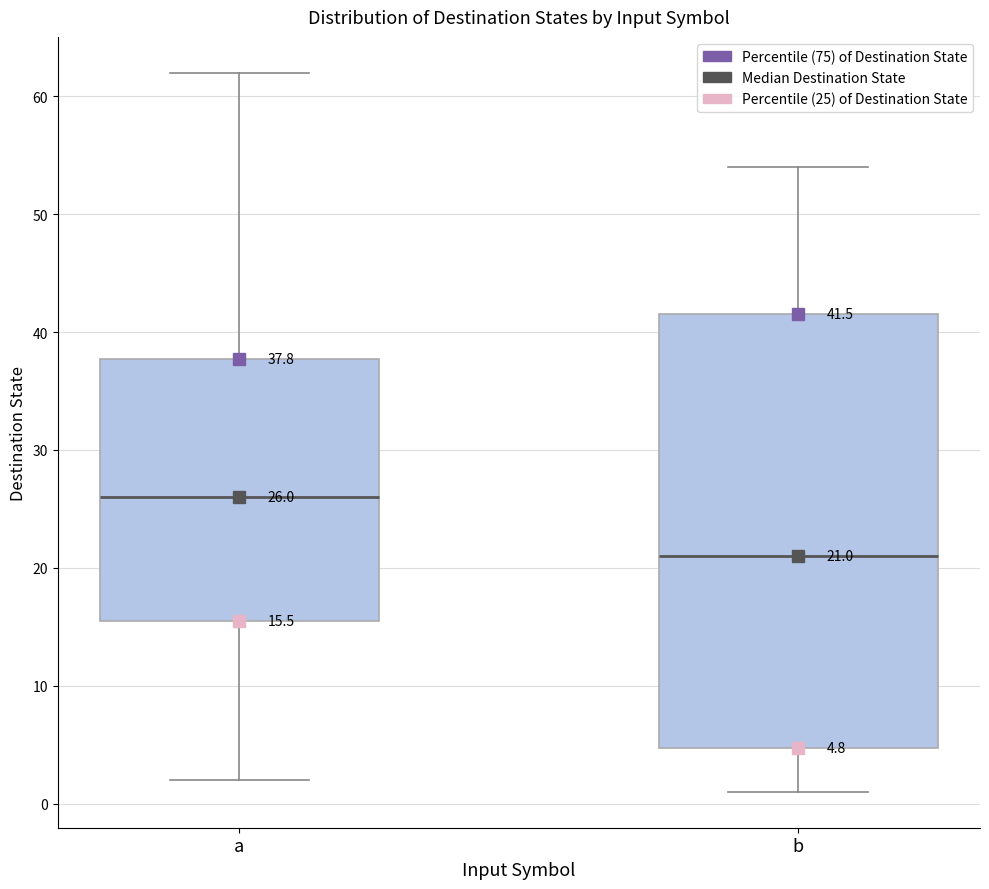

Which box has the lowest median line?

b